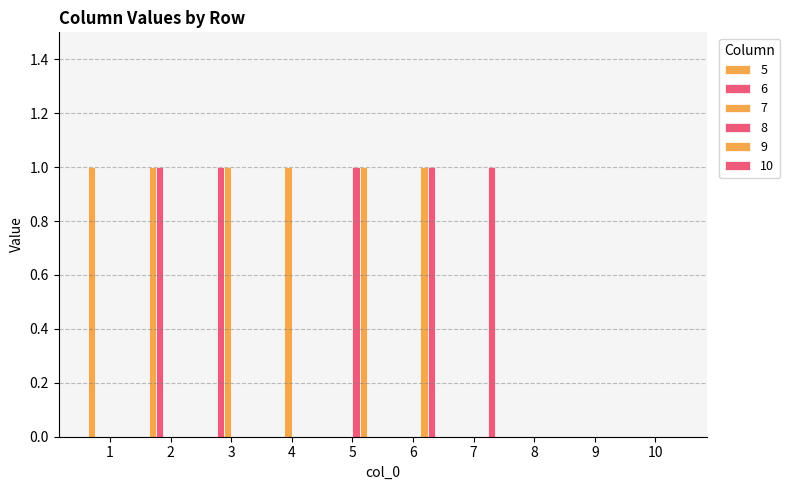

Does the chart contain stacked bars?

No